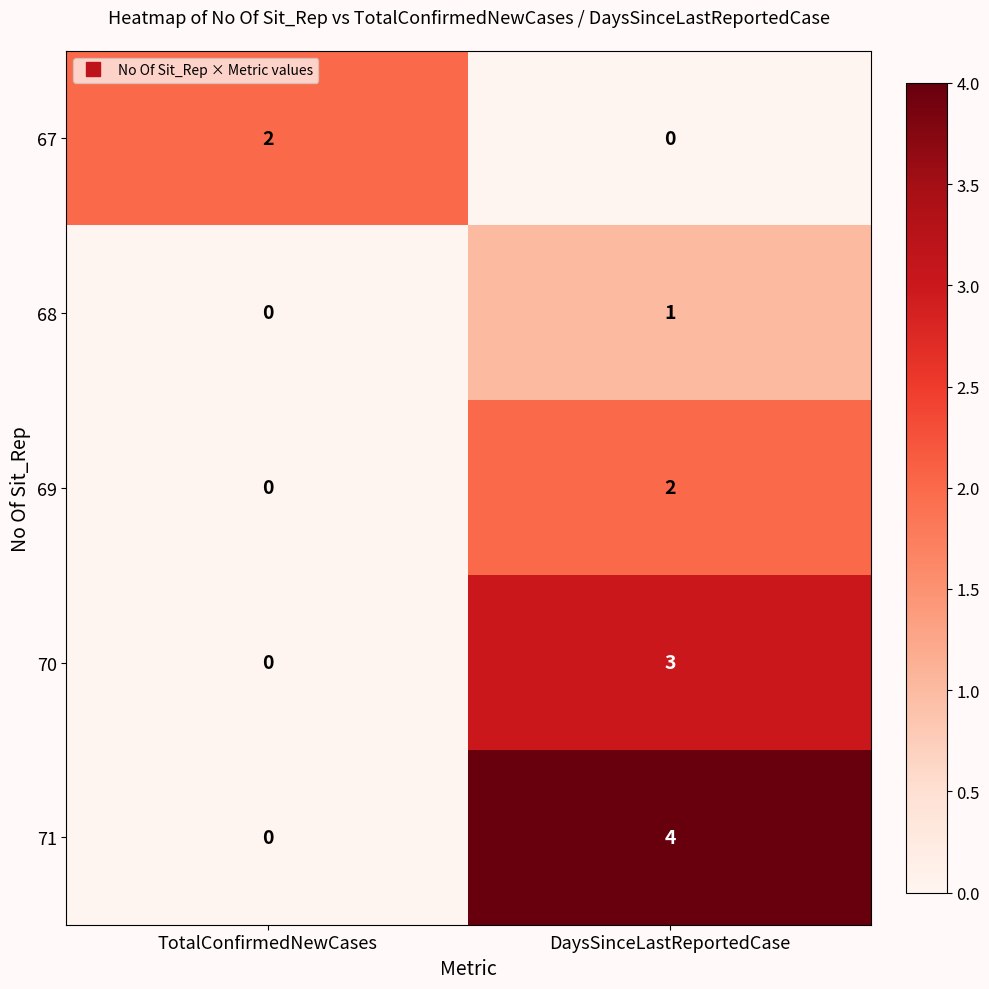

What is the difference between the 71 values at DaysSinceLastReportedCase and TotalConfirmedNewCases?

4